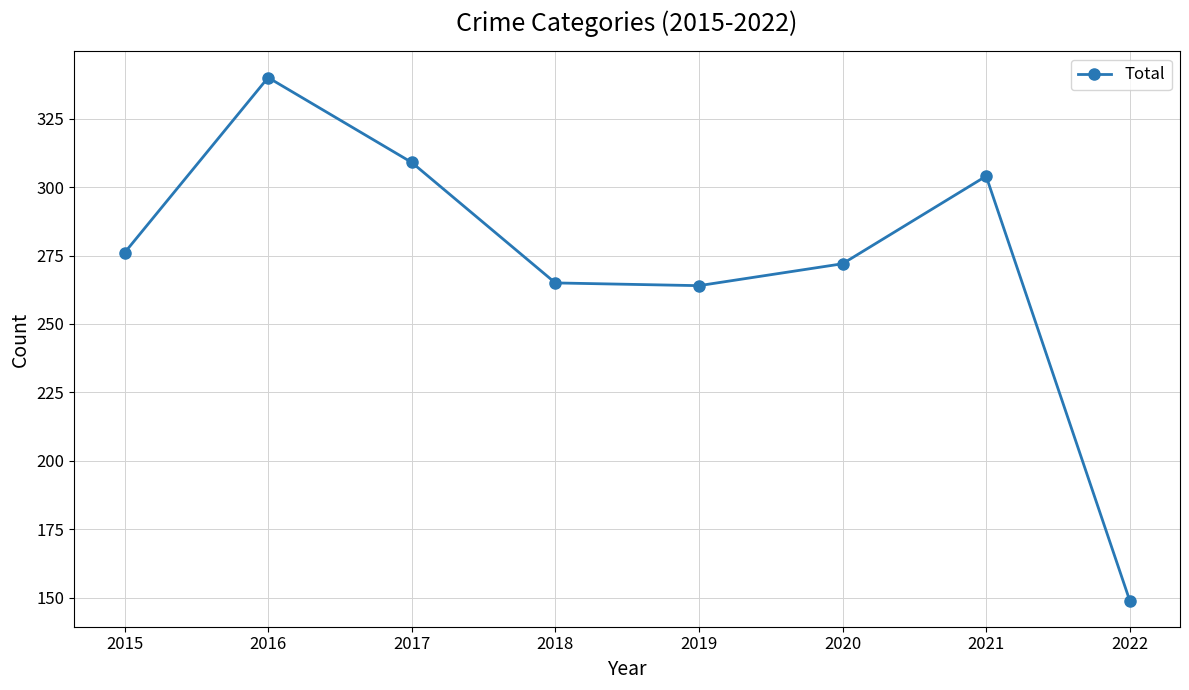

What value does the data have at 2016, to the nearest 5?

340